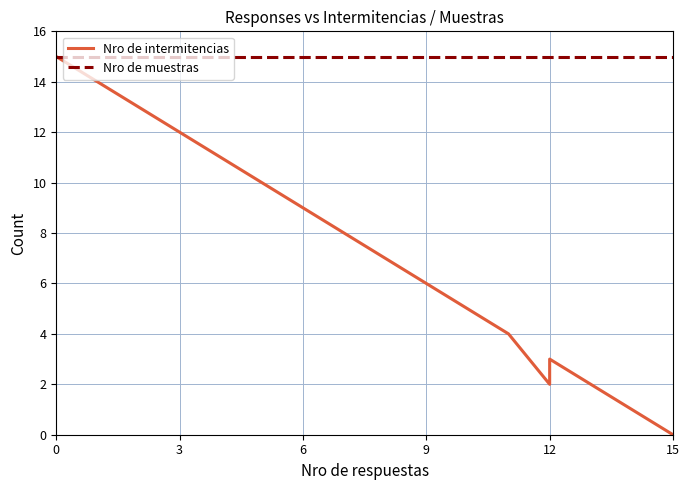

What is the greatest value displayed?

15